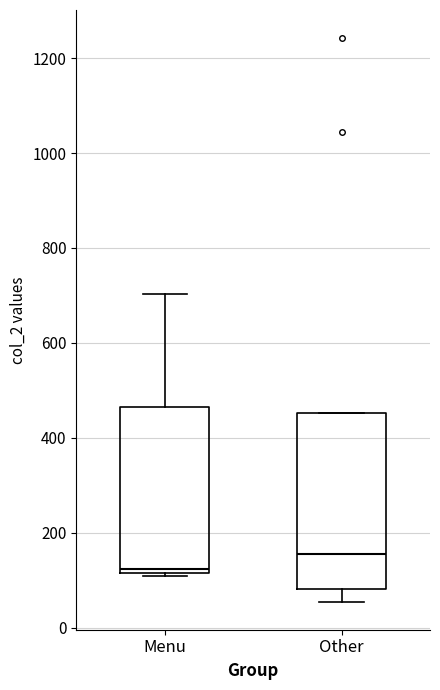

Reading left to right, transcribe this box plot: for each box, give where its median line is, the range the box spans, and where its two whiskers end, as read against the y-axis. The values are not printed on the chart, so give them approximately, as read against the axis.

Menu: median 120 (just above the box's lower edge), box 120 to 460, whiskers 100 to 700
Other: median 160, box 80 to 460, whiskers 60 to 460